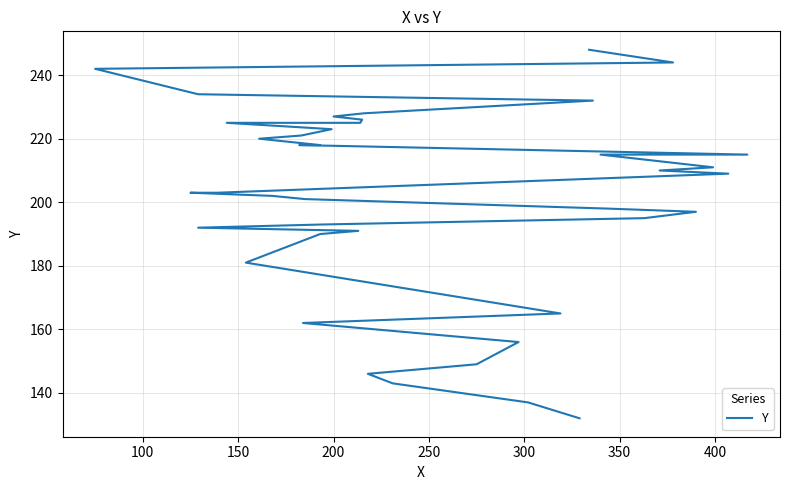

What is the minimum value shown in the chart?

132